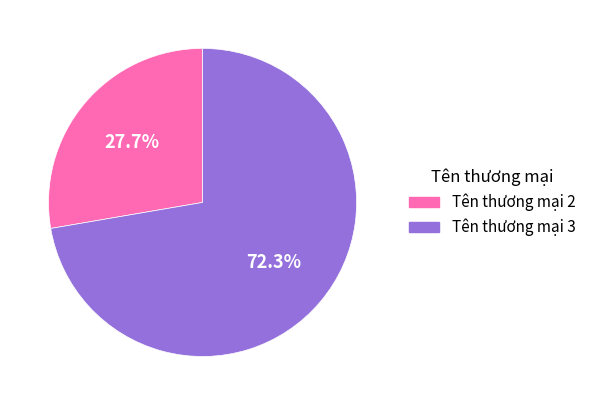

How many segments does this pie chart have?

2